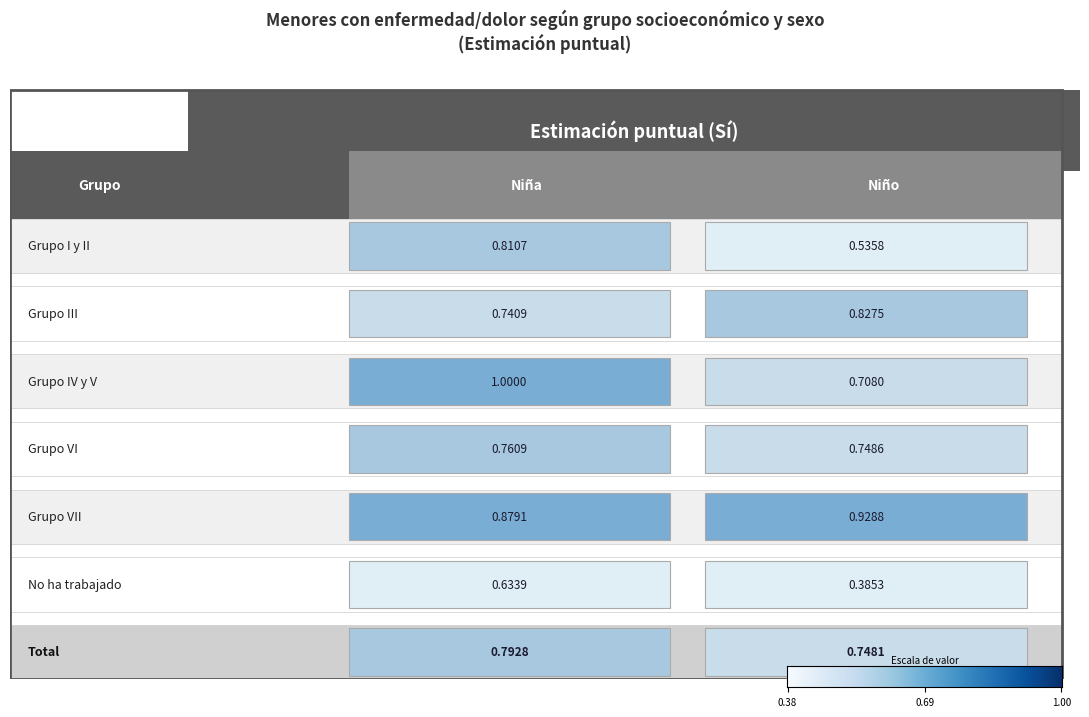

True or false: Grupo IV y V has a value of 1.4 at Niña.

False